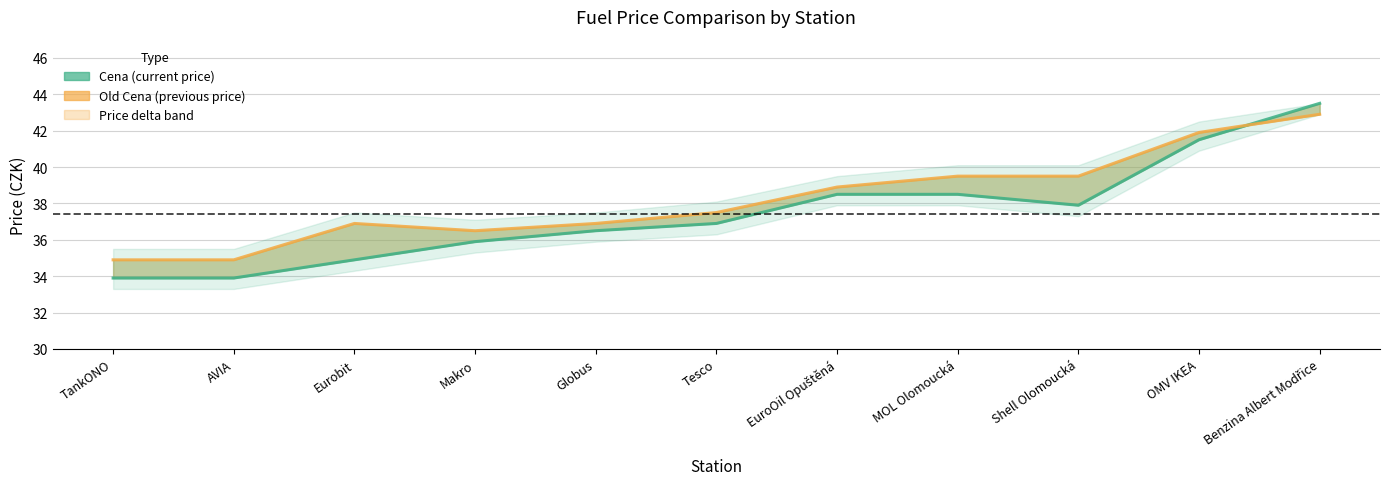

What position from the left is TankONO?

1